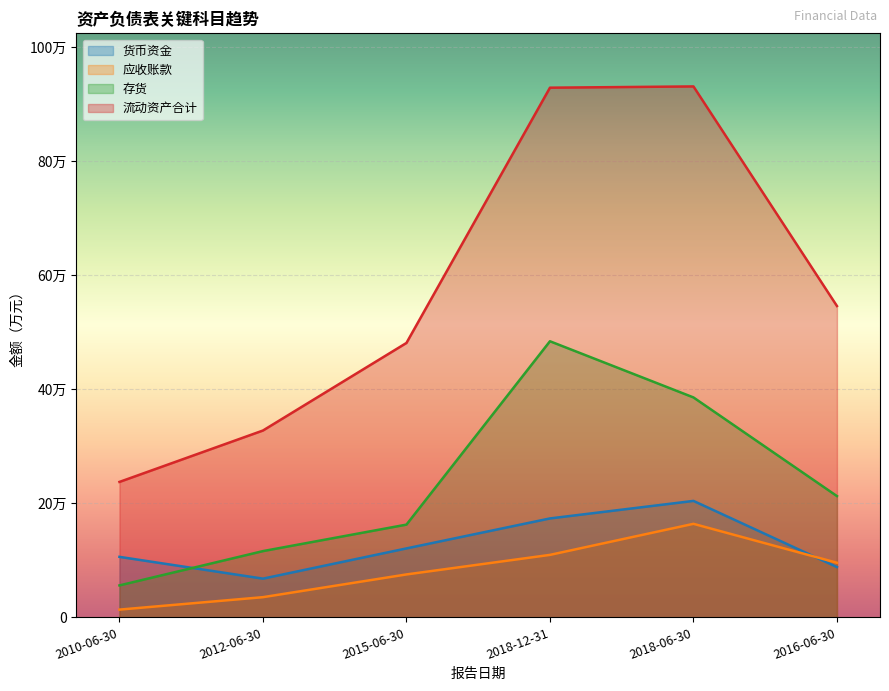

Is it true that 流动资产合计 equals 929223 at 2018-12-31?

True